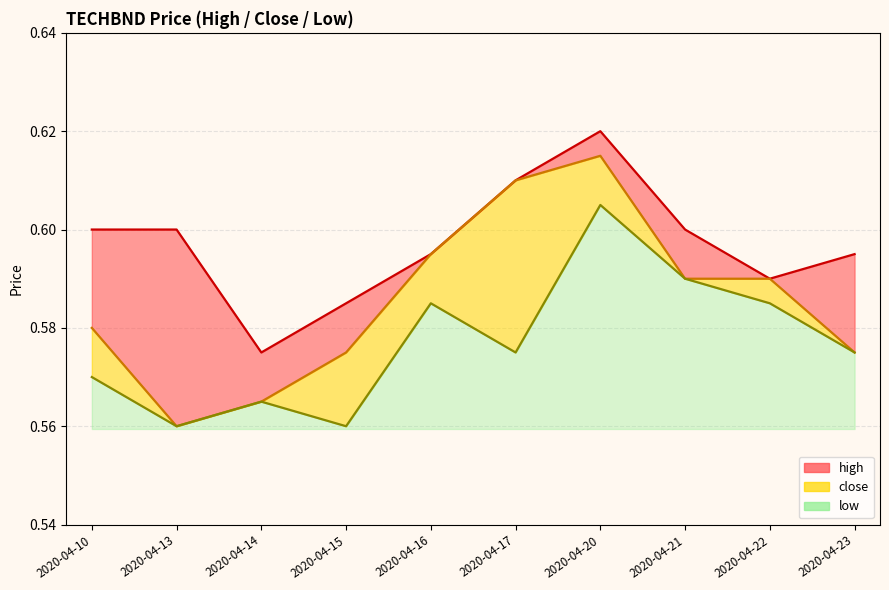

True or false: high and low intersect in this chart.

False